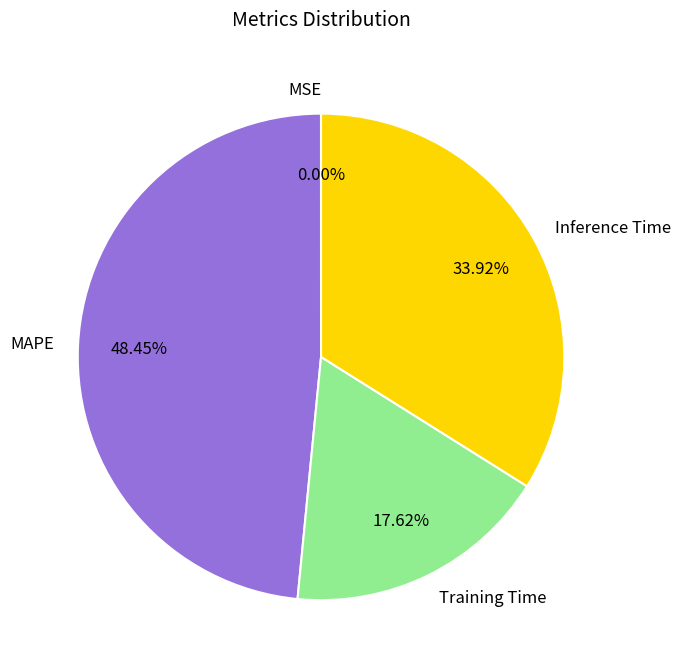

Which slice is the largest?

MAPE